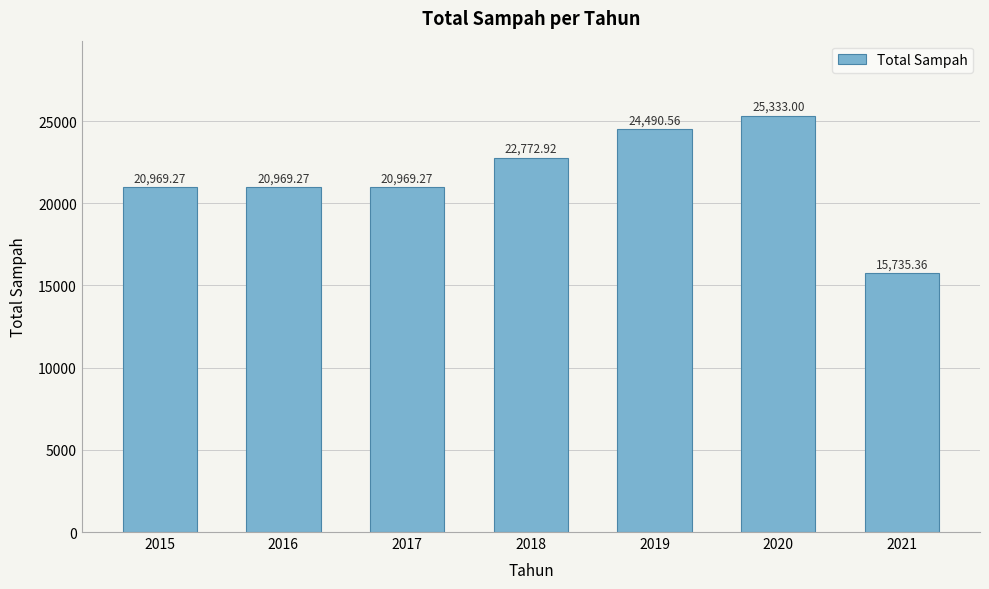

Reading right to left, transcribe all the data shown in this chart.

15735.4	25333.0	24490.6	22772.9	20969.3	20969.3	20969.3